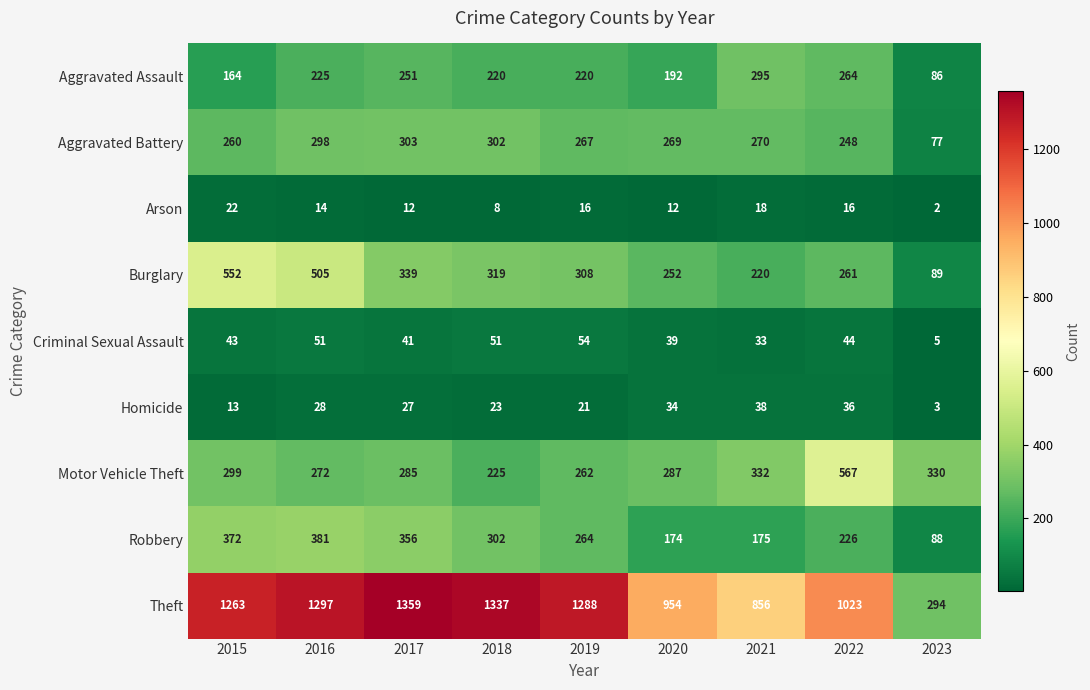

True or false: Criminal Sexual Assault has a value of 51 at 2016.

True